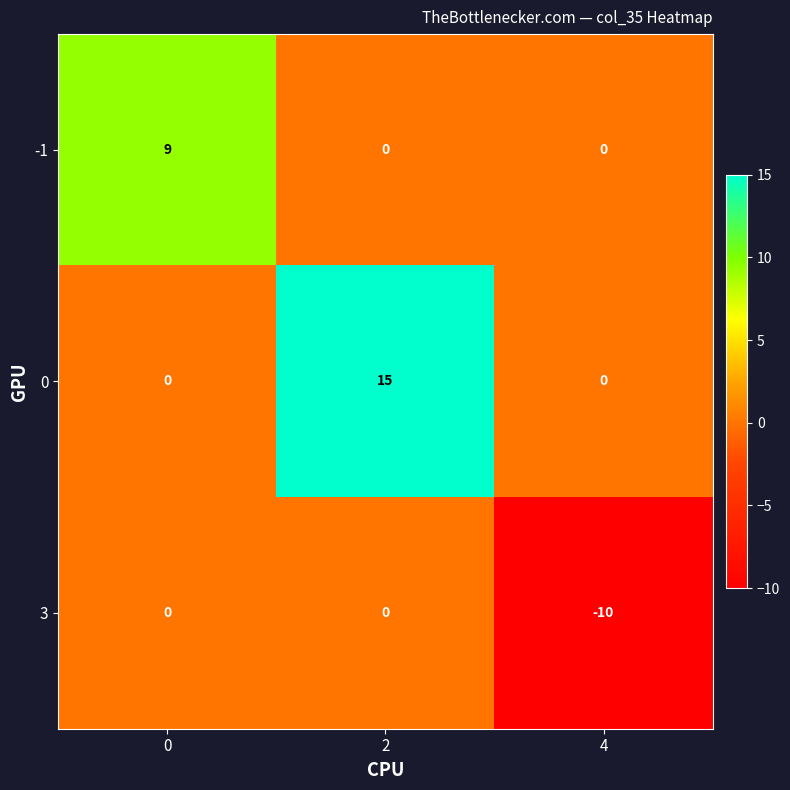

What is the spread (max minus min) of values at 2?

15